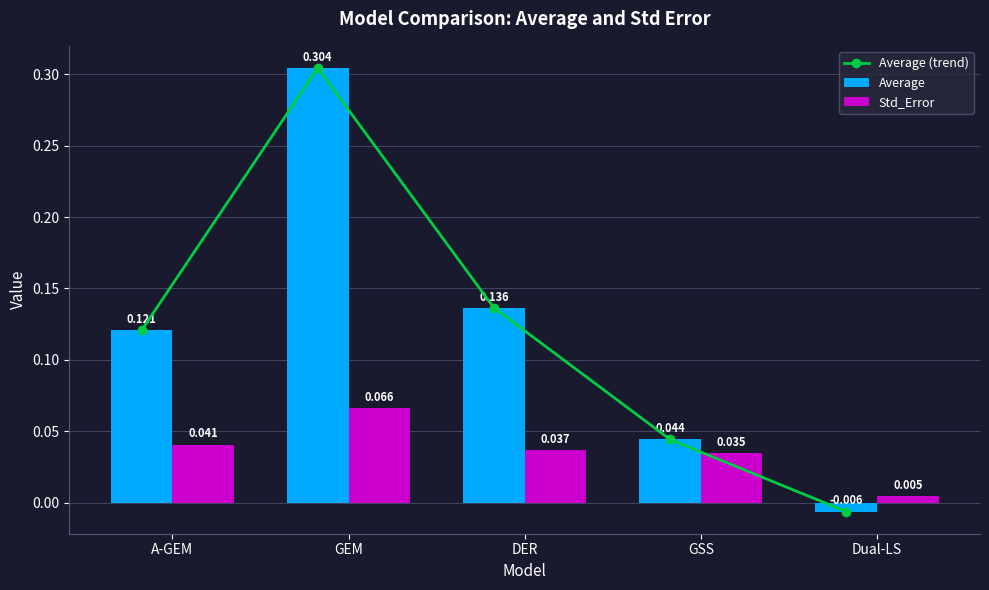

Which series changed the most between GEM and GSS?

Average (trend)